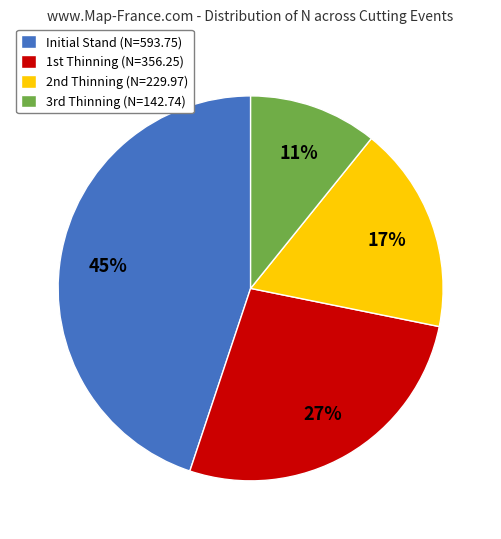

Rank the categories by value from lowest to highest.

3rd Thinning (N=142.74), 2nd Thinning (N=229.97), 1st Thinning (N=356.25), Initial Stand (N=593.75)